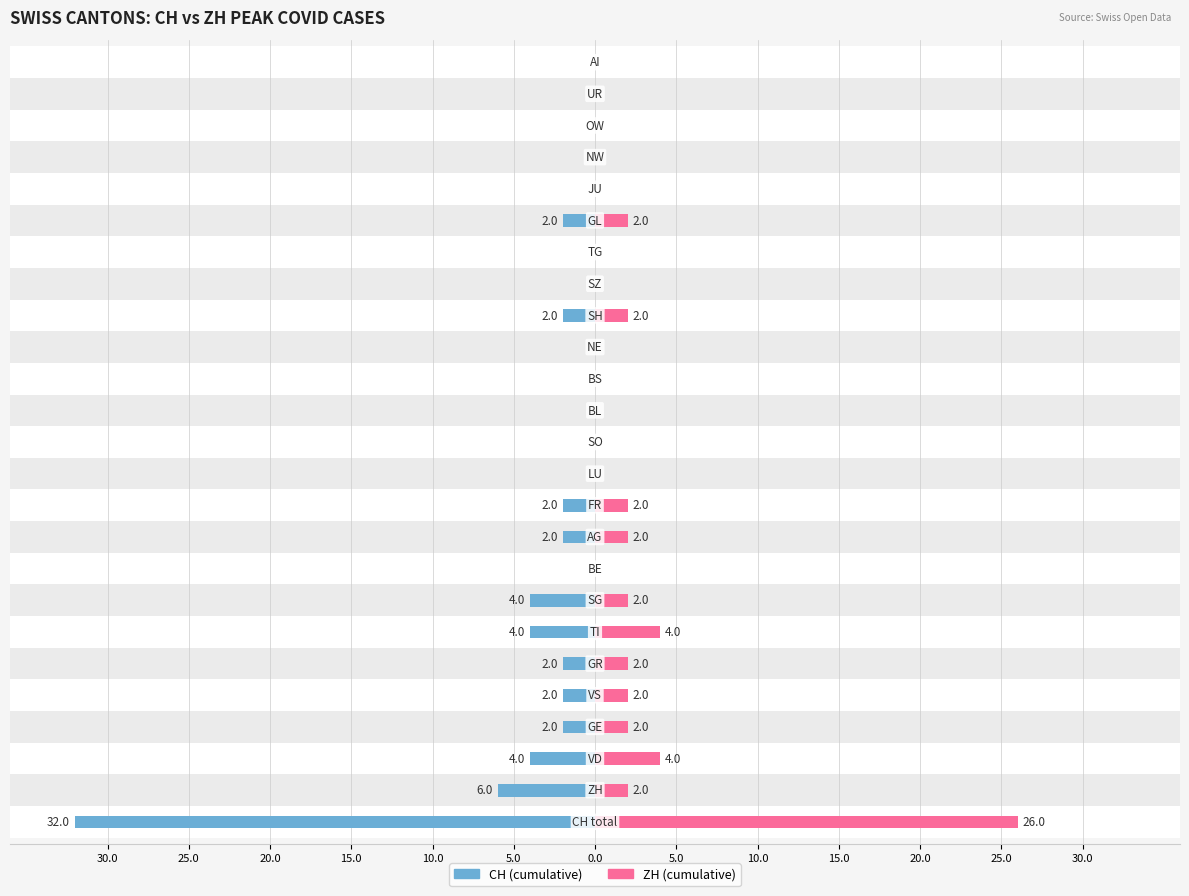

How many bars are there in total?

50